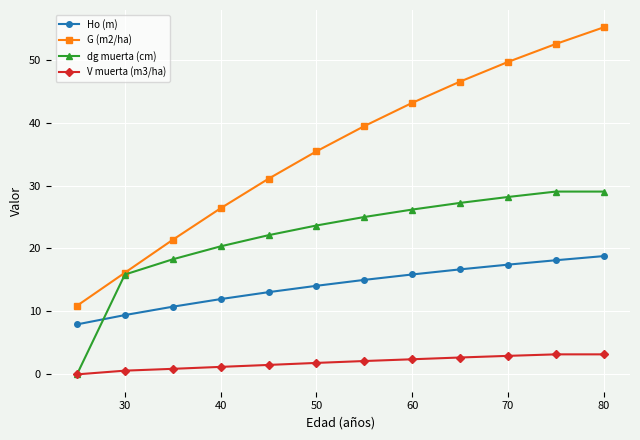

Which series has the widest spread of values?

G (m2/ha)